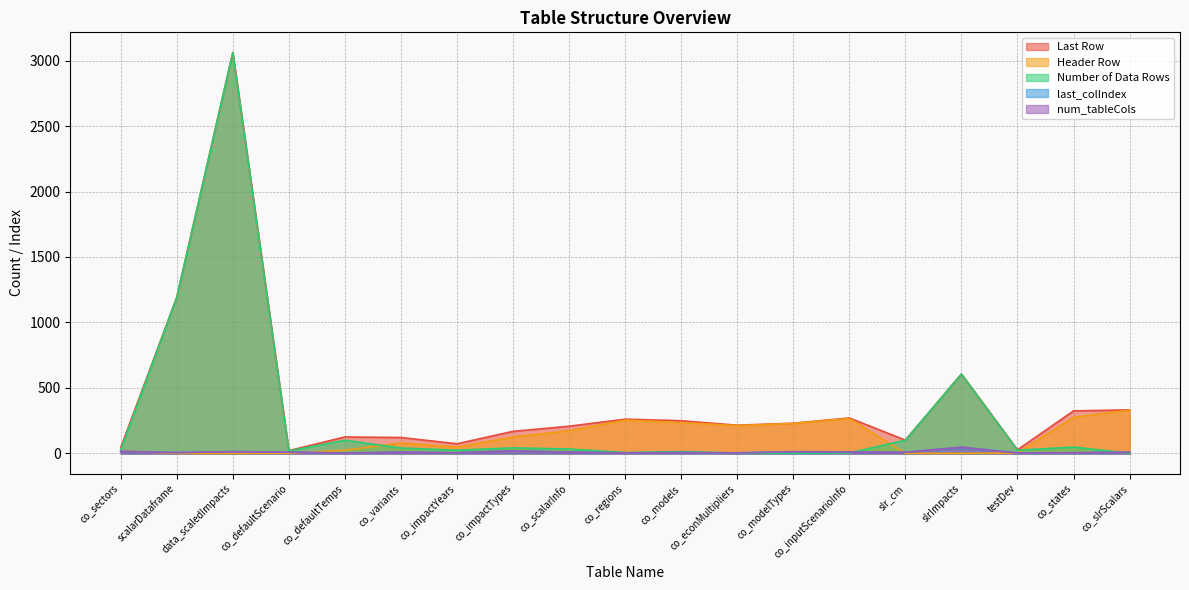

What are all the series names shown in the legend?

Last Row, Header Row, Number of Data Rows, last_colIndex, num_tableCols